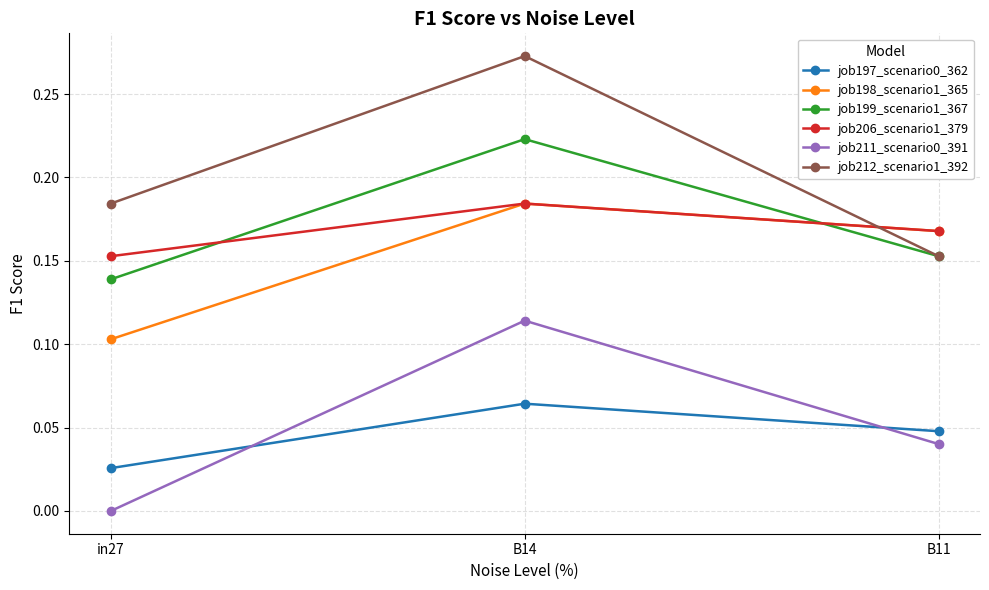

Which series changed the most between in27 and B11?

job198_scenario1_365